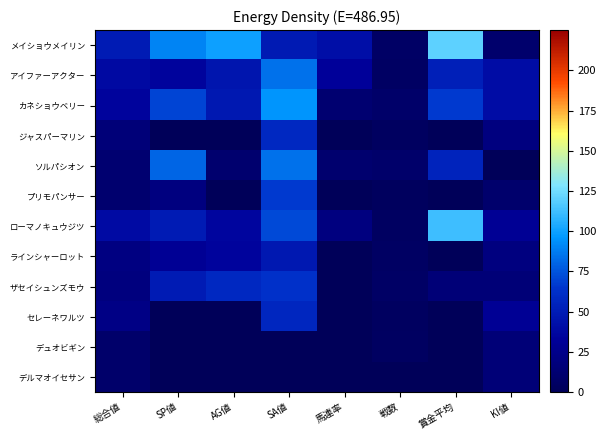

How many distinct data groups are displayed?

12